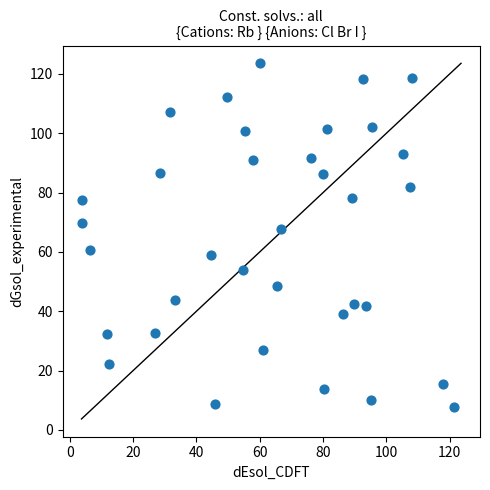

What Y value in the scatter plot is closest to 65?

67.7